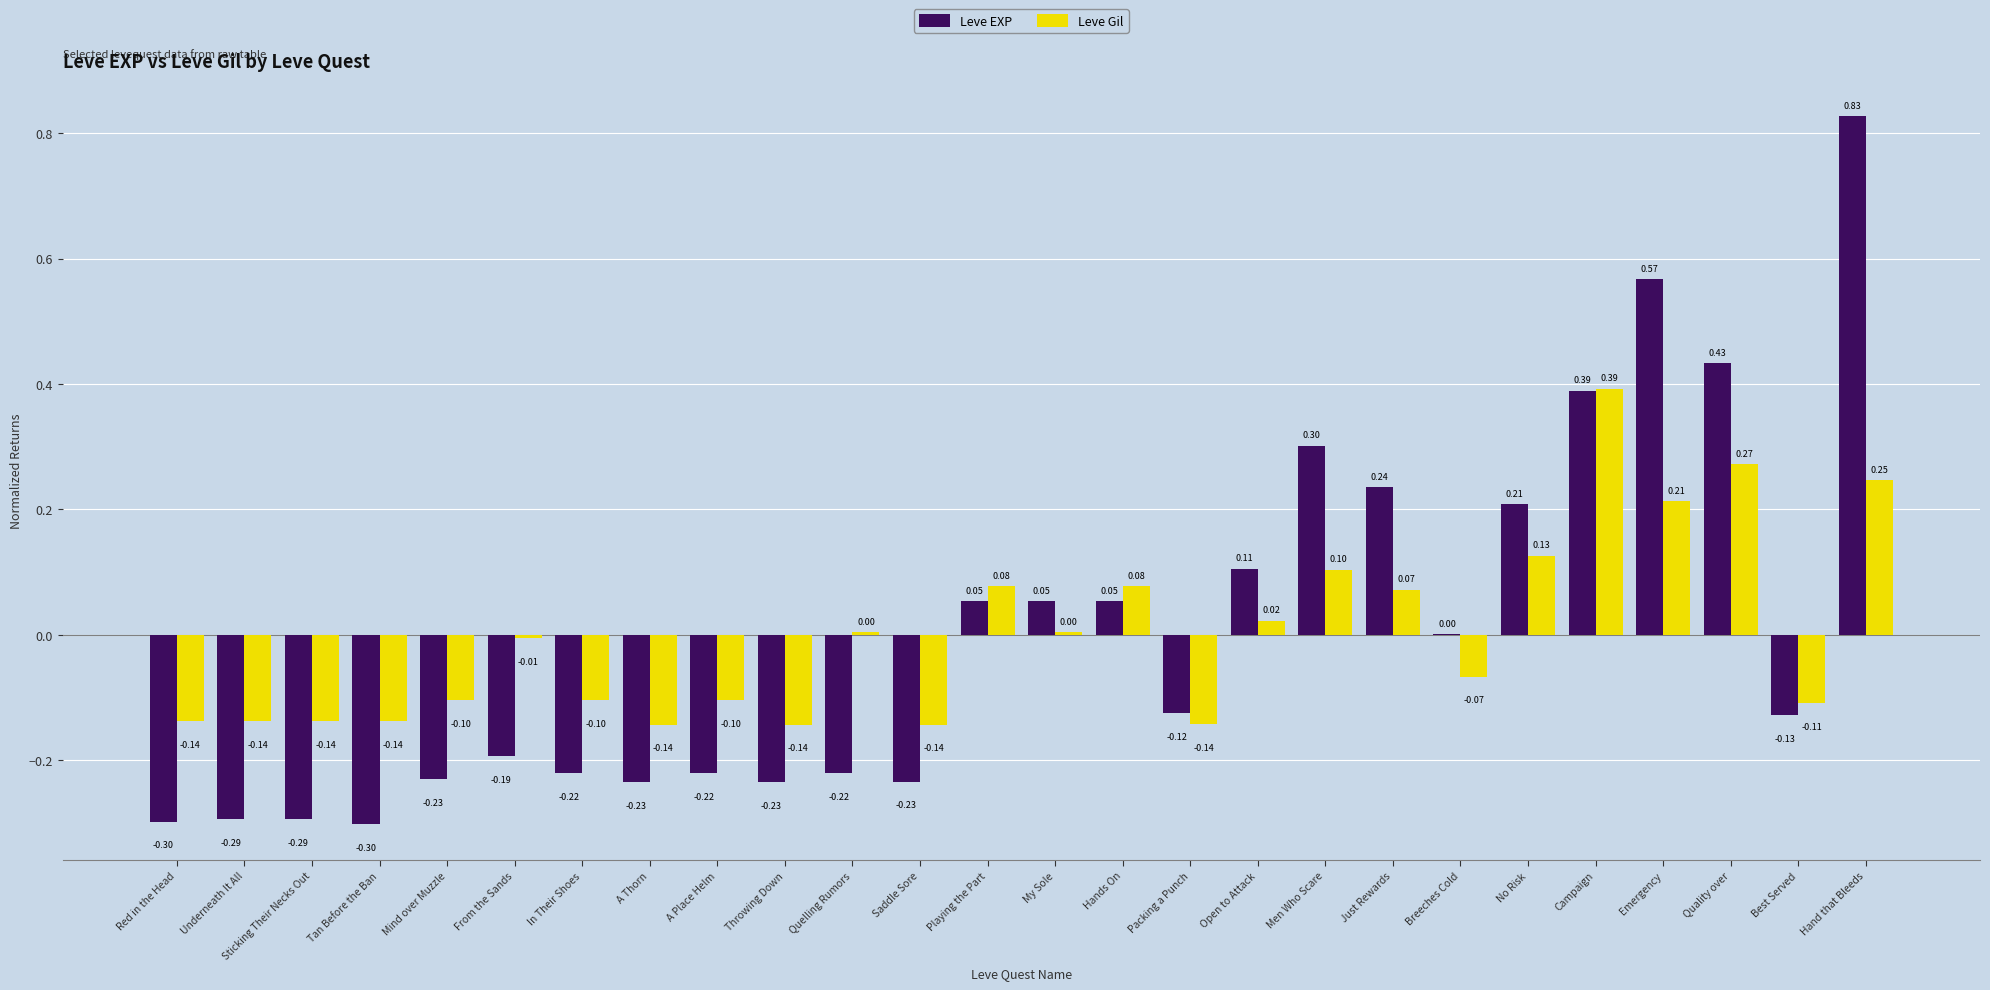

Is the value of Leve EXP at Packing a Punch greater than the value of Leve Gil at Hands On?

No